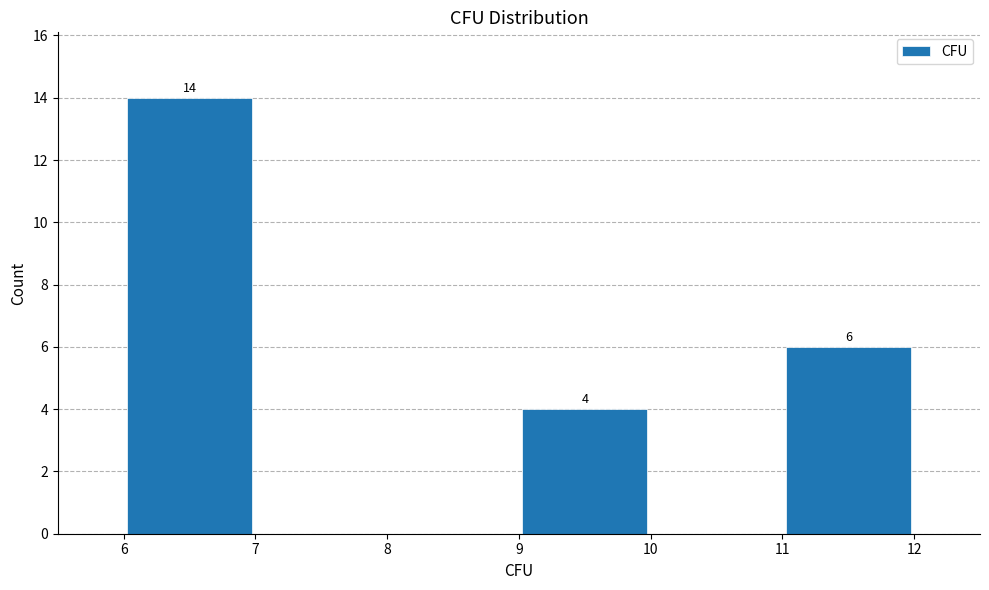

Which range on the x-axis has the tallest bar?

6 to 7